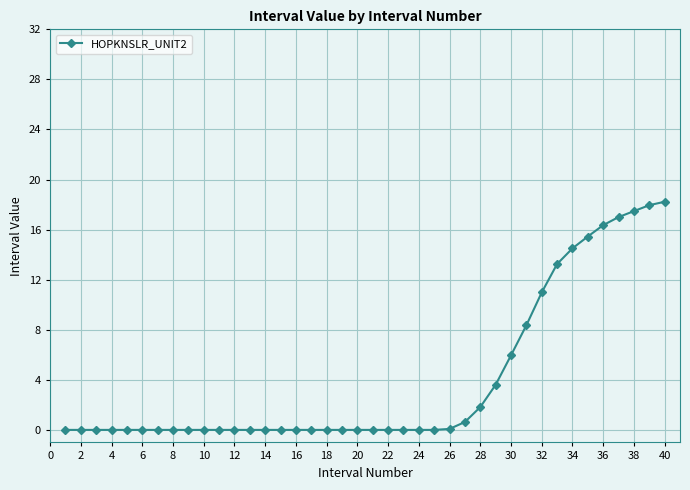

What is the sum of all values?

161.6